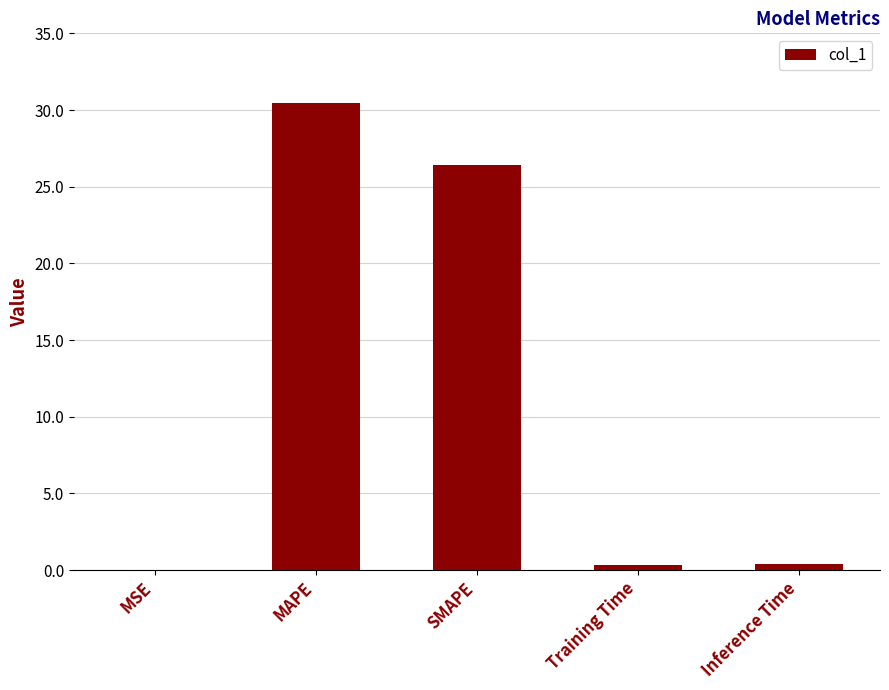

At which category does the chart reach its peak across all series?

MAPE